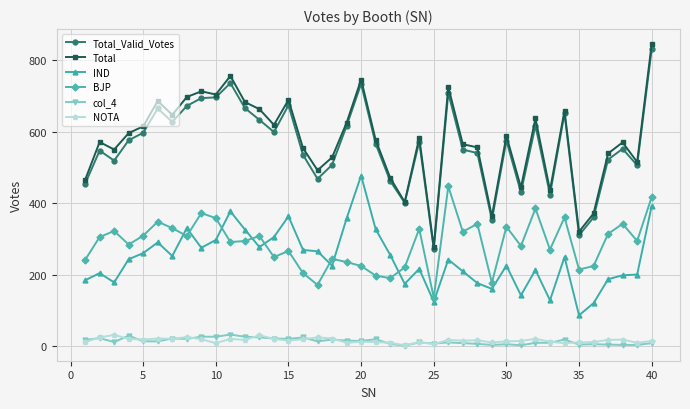

True or false: IND has more than 0 points higher than both neighbors.

True